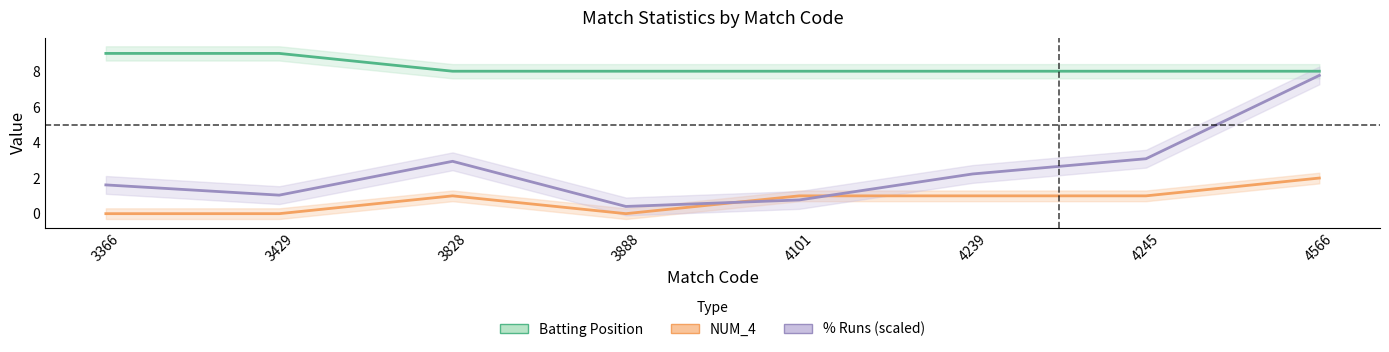

How many distinct data groups are displayed?

3